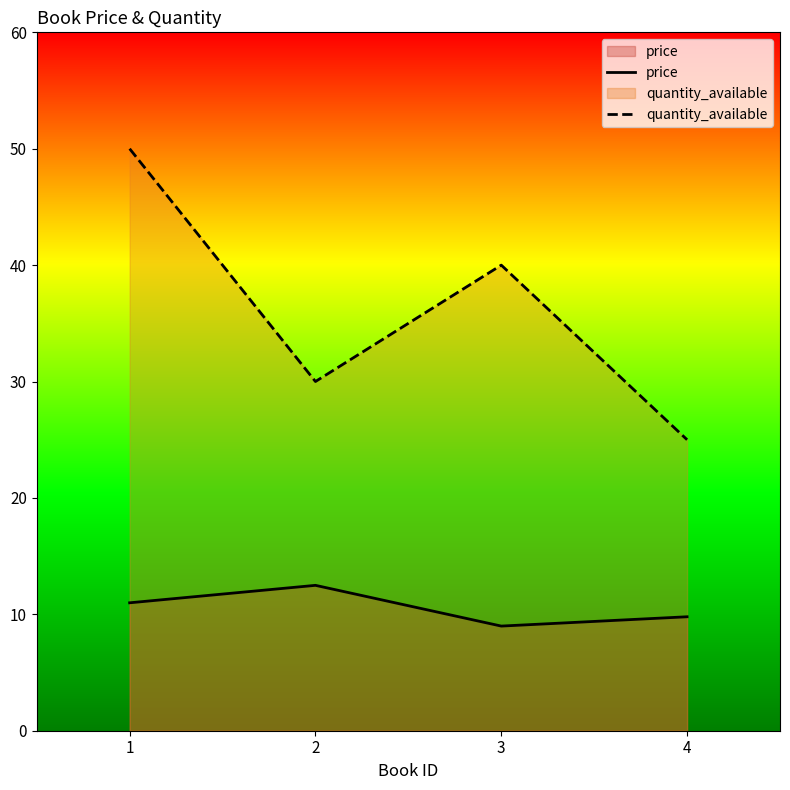

Which series has the largest total across all categories?

quantity_available